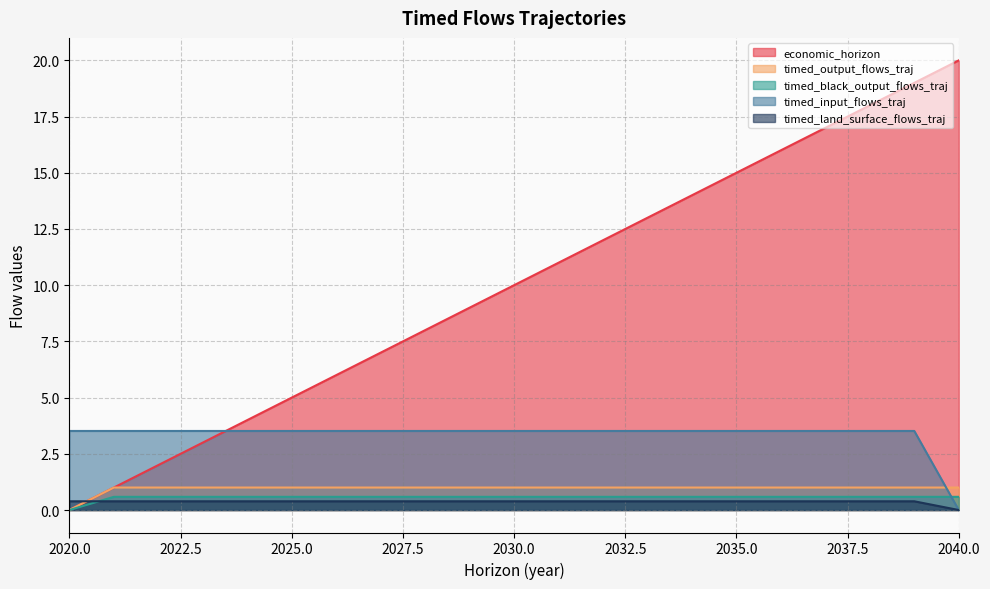

List the series in order of their peak value, lowest first.

timed_land_surface_flows_traj, timed_black_output_flows_traj, timed_output_flows_traj, timed_input_flows_traj, economic_horizon